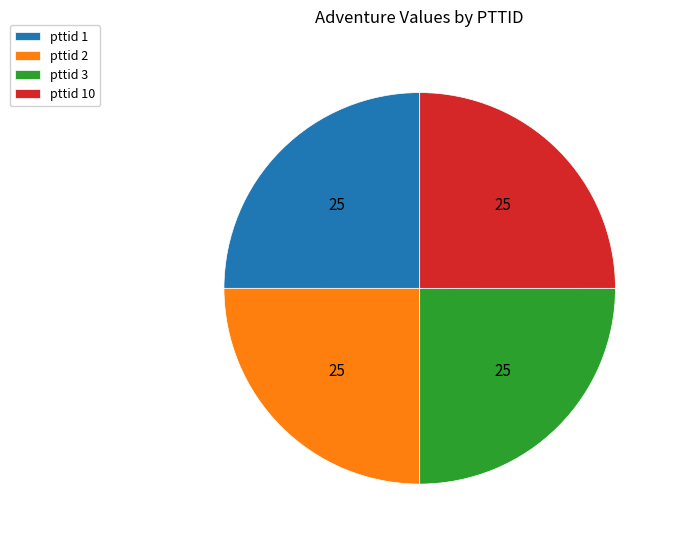

Is there any slice that represents more than half of the pie?

No